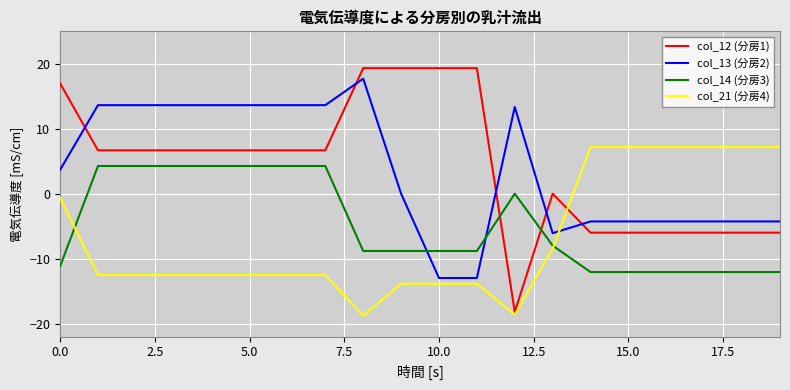

After their last crossing, which series has the higher values: col_21 (分房4) or col_13 (分房2)?

col_21 (分房4)